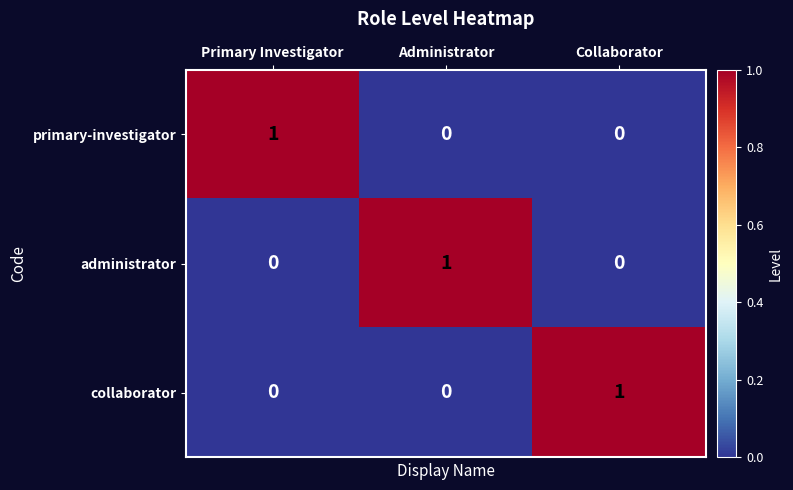

At how many categories does at least one series exceed 0?

3